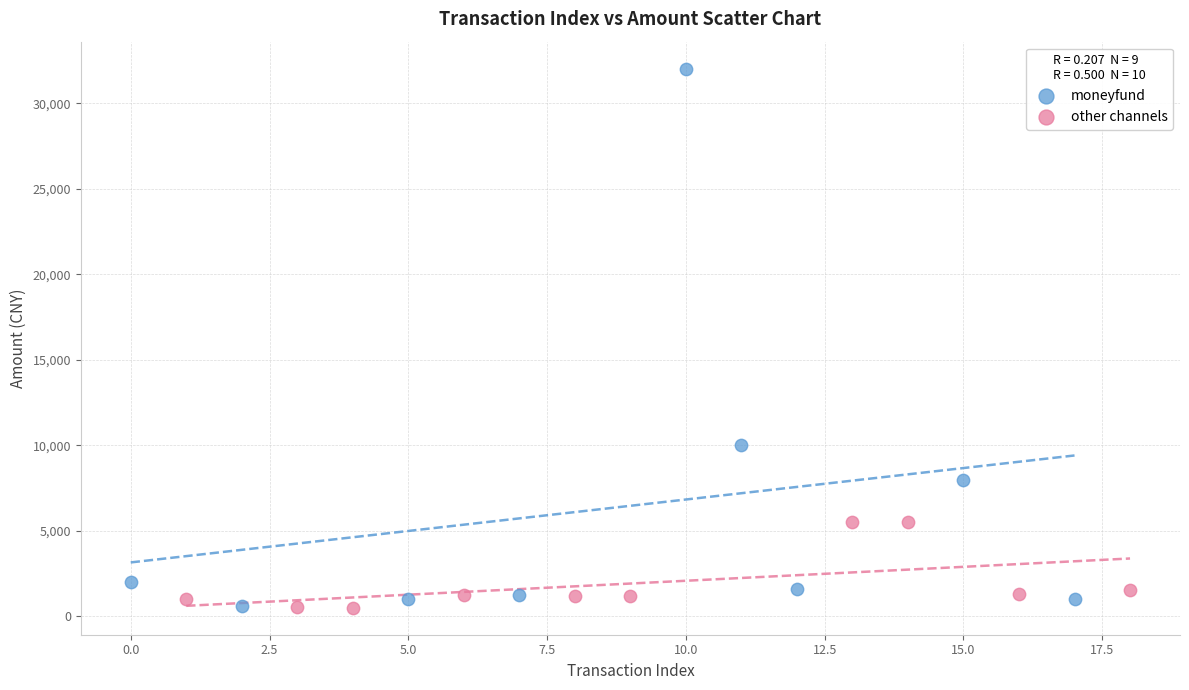

Which series reaches the maximum Y coordinate?

moneyfund